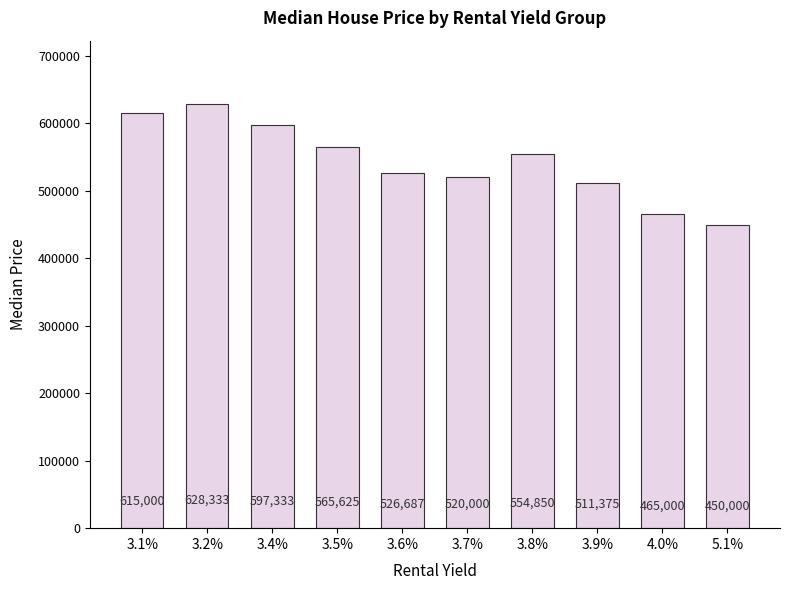

What is the value of the 7th bar from the left?

554850